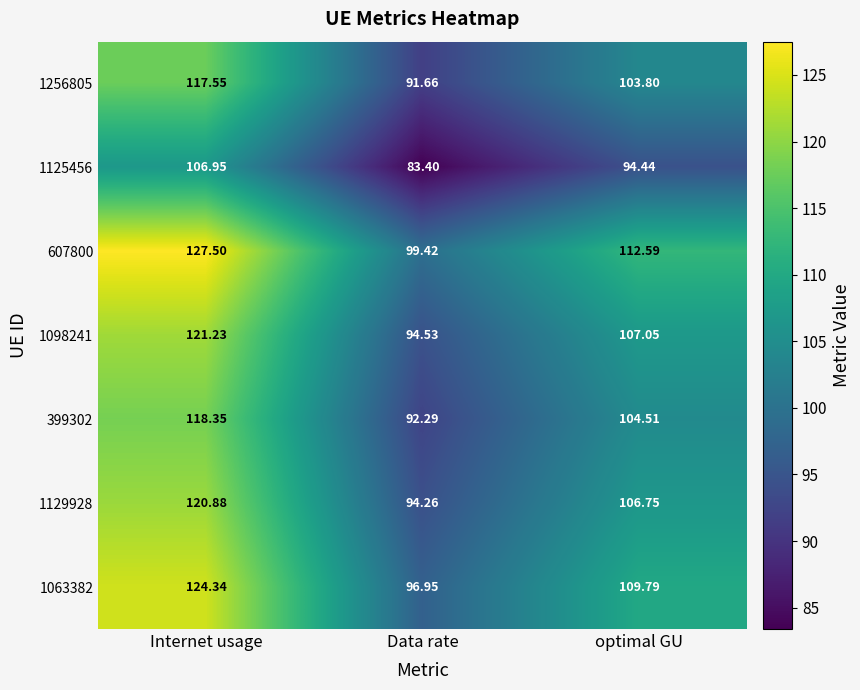

At which category does the chart reach its peak across all series?

Internet usage